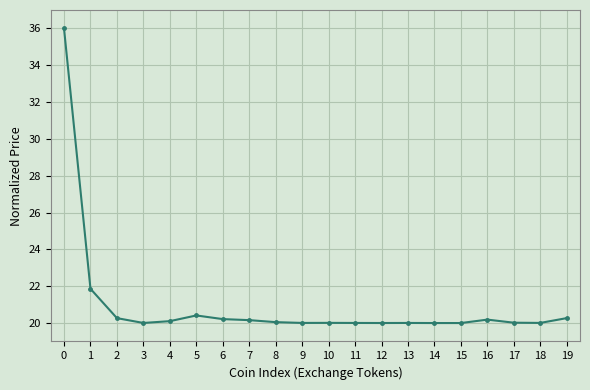

The chart shows a value of 9.5 at 12. True or false?

False